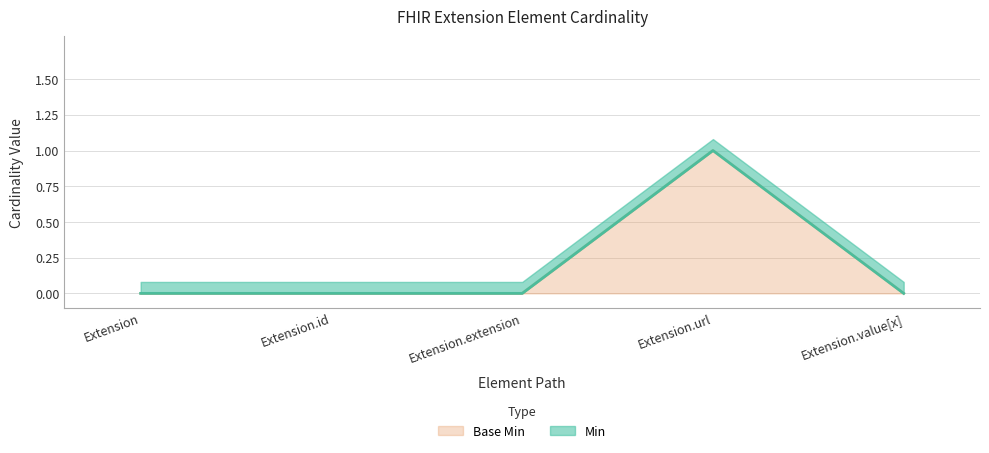

Reading left to right, extract all data points from this chart.

Min: 0	0	0	1	0
Base Min: 0	0	0	1	0